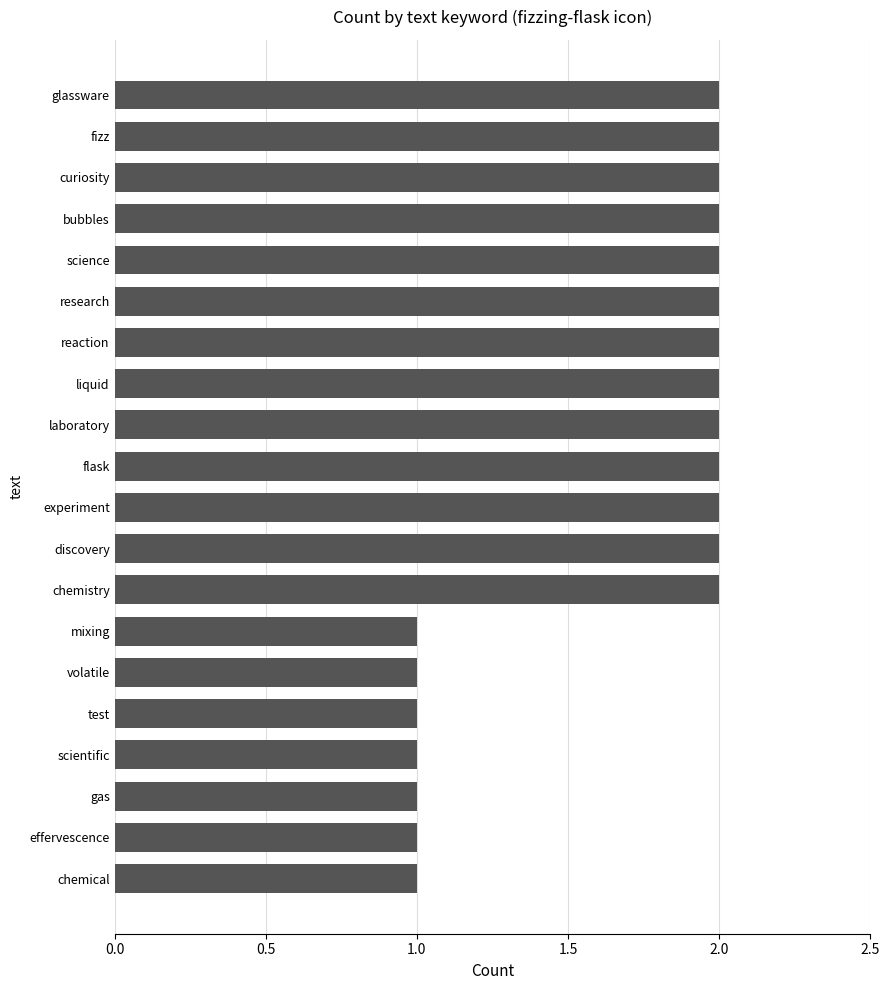

Reading top to bottom, list all the values displayed in this chart.

2	2	2	2	2	2	2	2	2	2	2	2	2	1	1	1	1	1	1	1